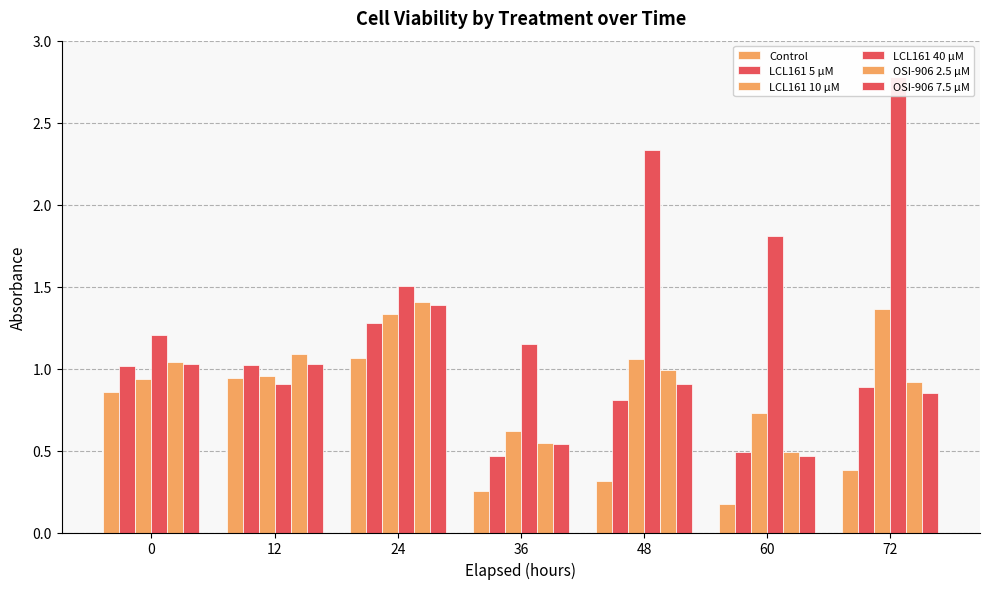

Is the value of OSI-906 2.5 µM at 72 greater than the value of Control at 48?

Yes